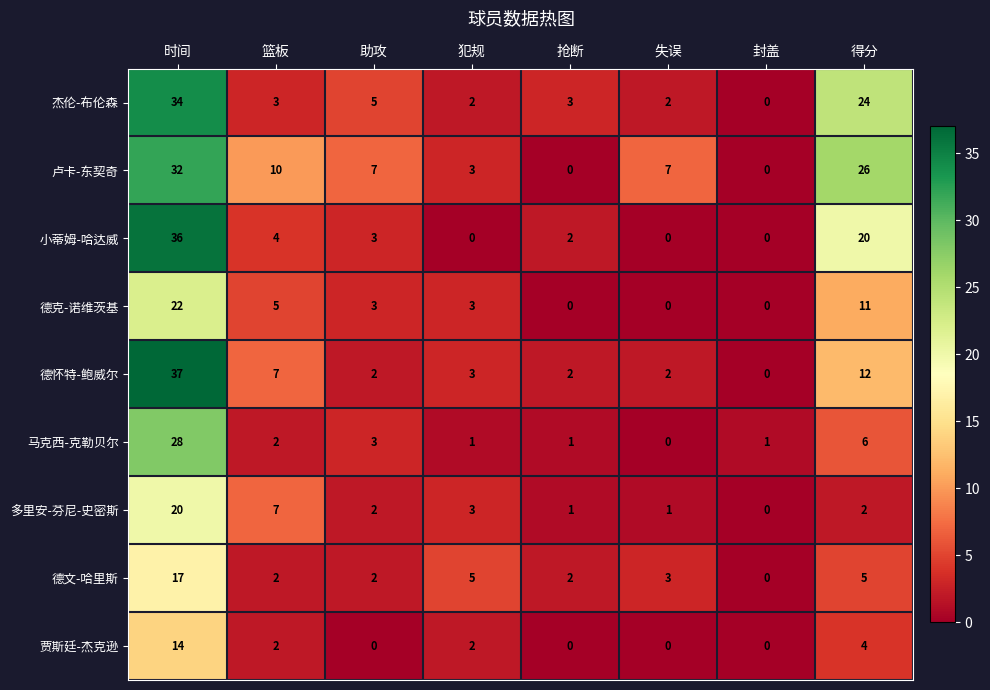

Is it true that 贾斯廷-杰克逊 equals -7 at 抢断?

False